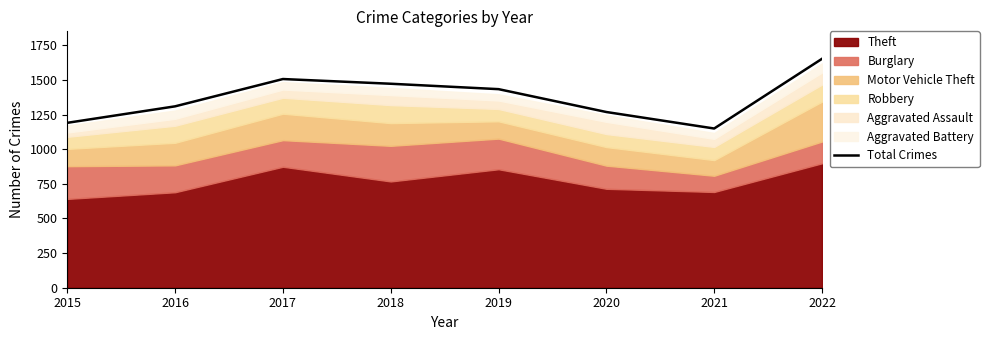

How many lines are shown in the chart?

1